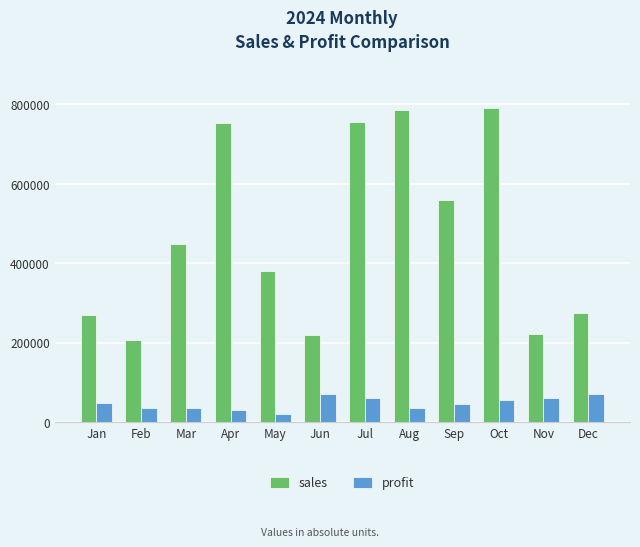

What is the difference between the profit values at Dec and Sep?

25535